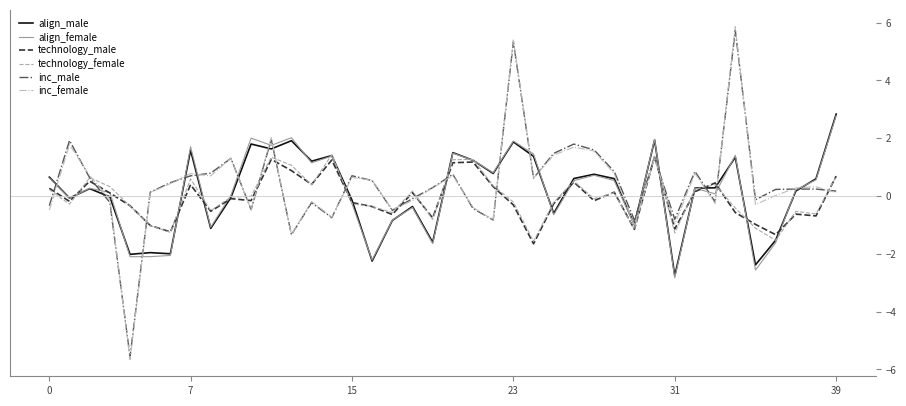

What is the smallest value displayed?

-5.7